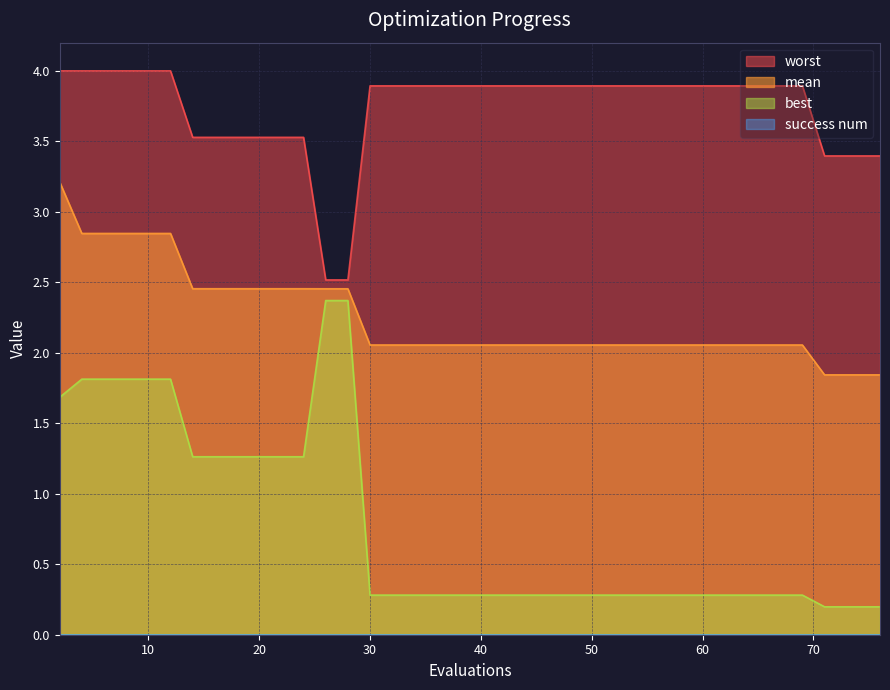

Reading left to right, list all the values displayed in this chart.

mean: 2=3.2	4=2.8	6=2.8	8=2.8	10=2.8	12=2.8	14=2.5	16=2.5	18=2.5	20=2.5	22=2.5	24=2.5	26=2.5	28=2.5	30=2.1	32=2.1	34=2.1	36=2.1	38=2.1	40=2.1	42=2.1	44=2.1	46=2.1	48=2.1	50=2.1	52=2.1	54=2.1	55=2.1	57=2.1	58=2.1	60=2.1	61=2.1	63=2.1	65=2.1	67=2.1	69=2.1	71=1.8	73=1.8	74=1.8	76=1.8
best: 2=1.7	4=1.8	6=1.8	8=1.8	10=1.8	12=1.8	14=1.3	16=1.3	18=1.3	20=1.3	22=1.3	24=1.3	26=2.4	28=2.4	30=0.3	32=0.3	34=0.3	36=0.3	38=0.3	40=0.3	42=0.3	44=0.3	46=0.3	48=0.3	50=0.3	52=0.3	54=0.3	55=0.3	57=0.3	58=0.3	60=0.3	61=0.3	63=0.3	65=0.3	67=0.3	69=0.3	71=0.2	73=0.2	74=0.2	76=0.2
worst: 2=4.0	4=4.0	6=4.0	8=4.0	10=4.0	12=4.0	14=3.5	16=3.5	18=3.5	20=3.5	22=3.5	24=3.5	26=2.5	28=2.5	30=3.9	32=3.9	34=3.9	36=3.9	38=3.9	40=3.9	42=3.9	44=3.9	46=3.9	48=3.9	50=3.9	52=3.9	54=3.9	55=3.9	57=3.9	58=3.9	60=3.9	61=3.9	63=3.9	65=3.9	67=3.9	69=3.9	71=3.4	73=3.4	74=3.4	76=3.4